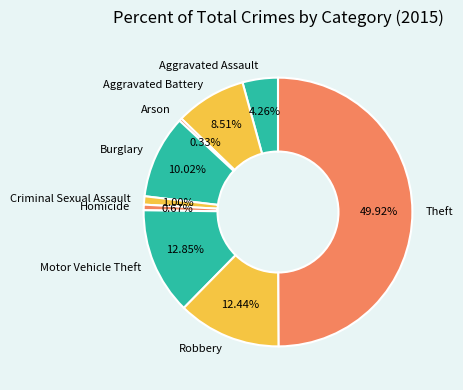

To the nearest percent, what is the average slice percentage?

11%